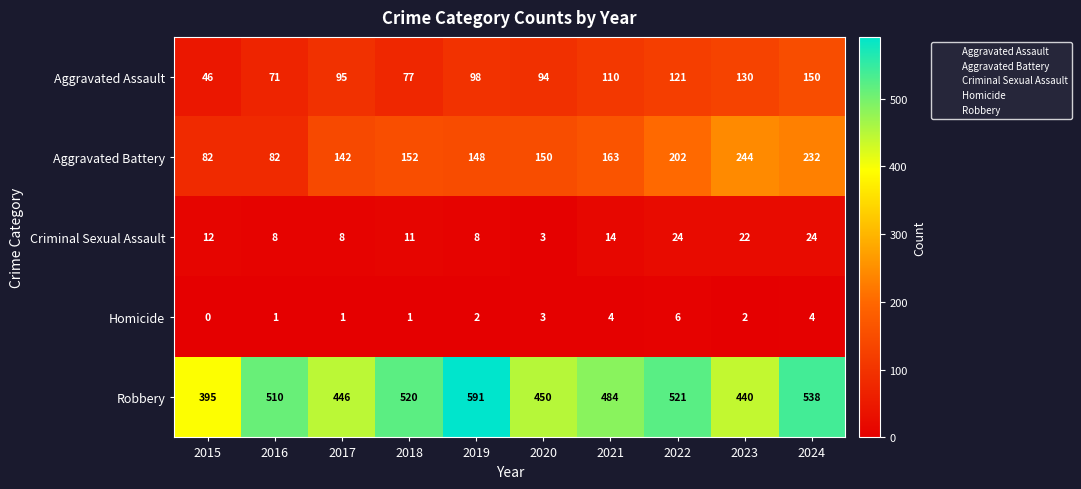

True or false: Aggravated Assault has a value of 46 at 2015.

True